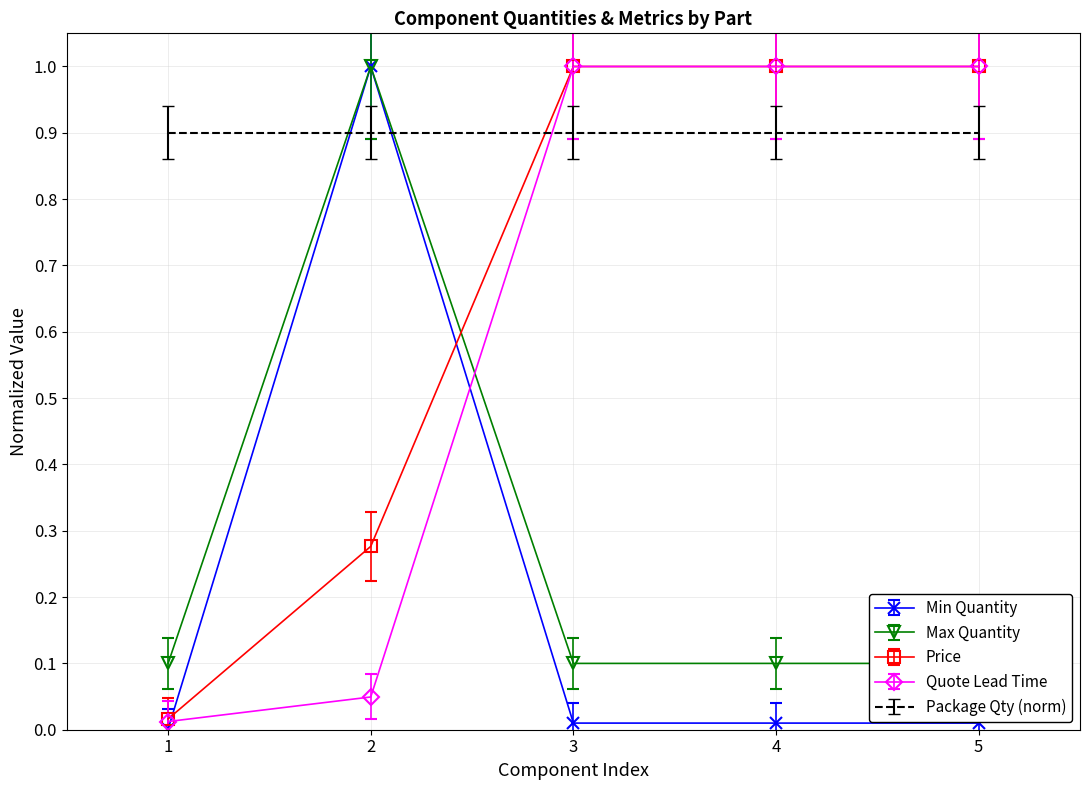

Count the number of categories in the chart.

5